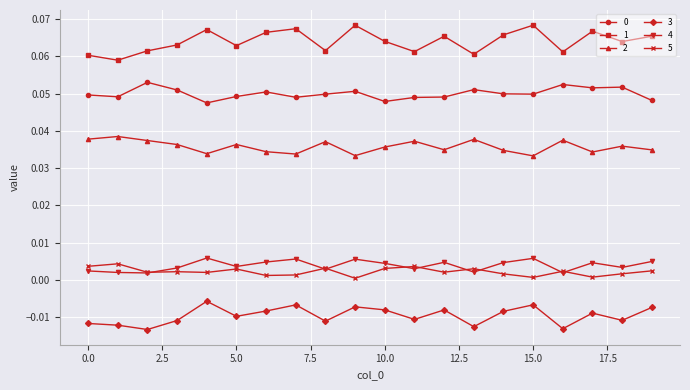

True or false: 1 and 3 intersect in this chart.

False